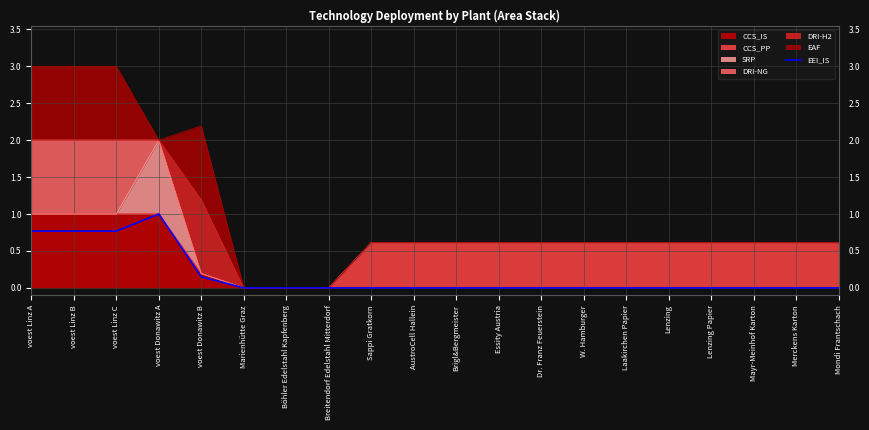

The value at Sappi Gratkorn is 0.3. True or false?

False